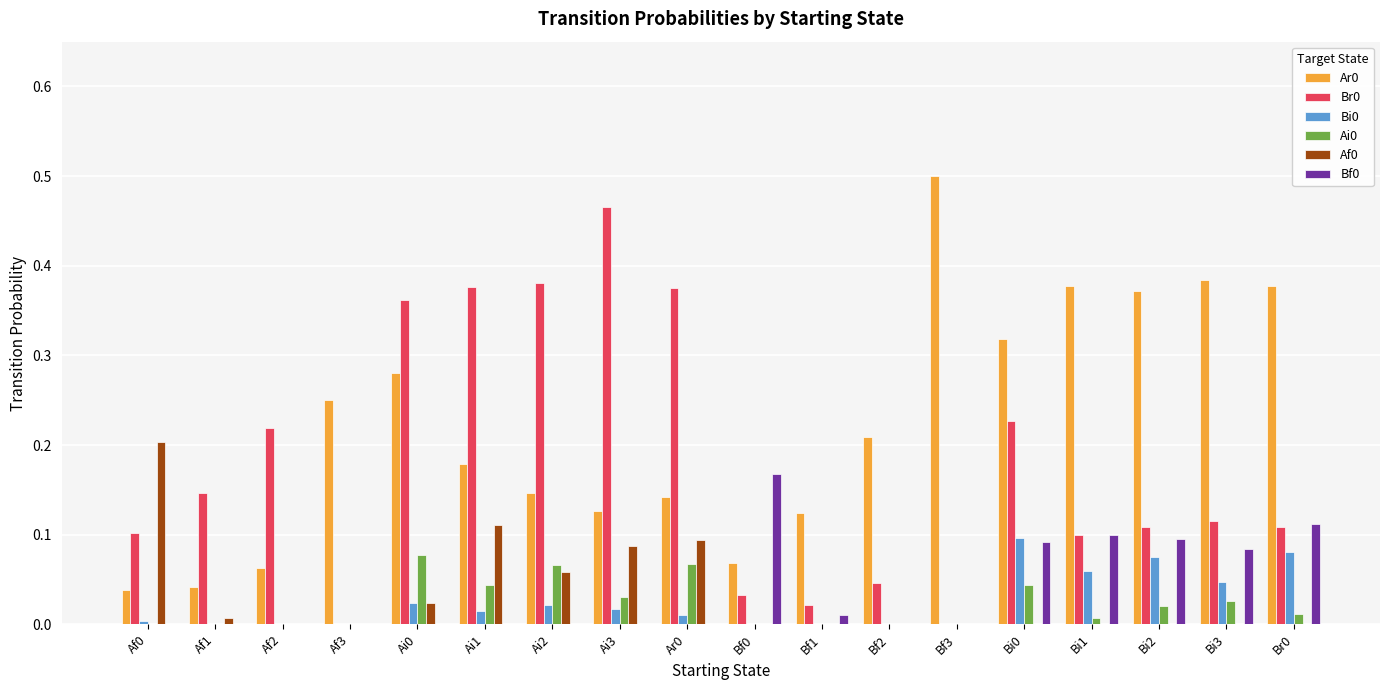

The value of Bf0 at Af1 is 0.0. True or false?

True